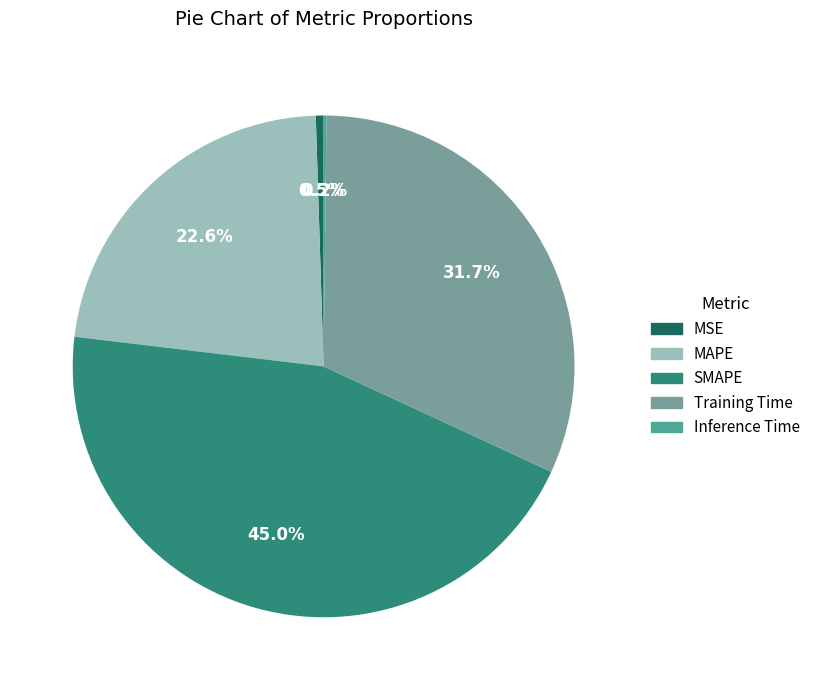

To the nearest percent, what is the difference between the largest and smallest slice percentages?

45%